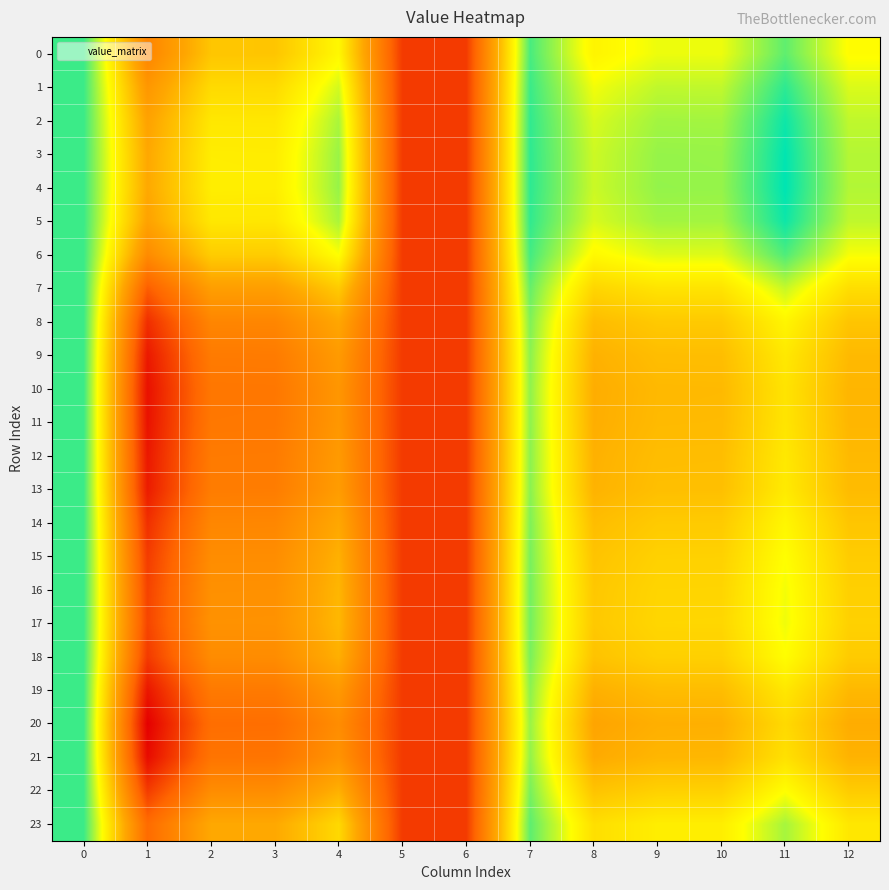

What is the maximum value shown in the chart?

1.1